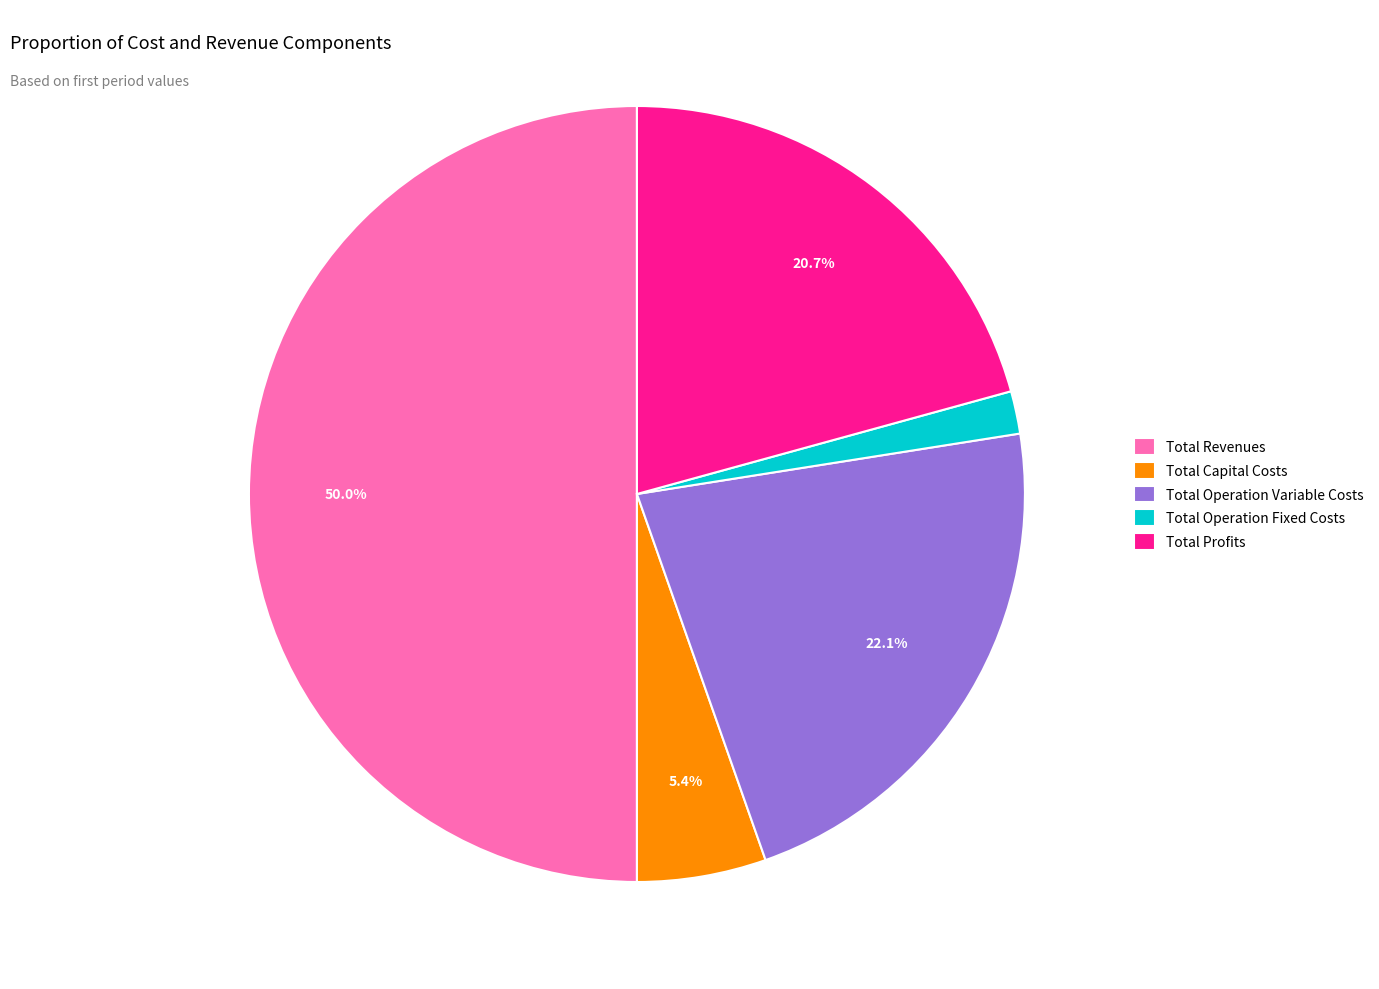

Do Total Revenues and Total Profits together represent more than half of the pie?

Yes